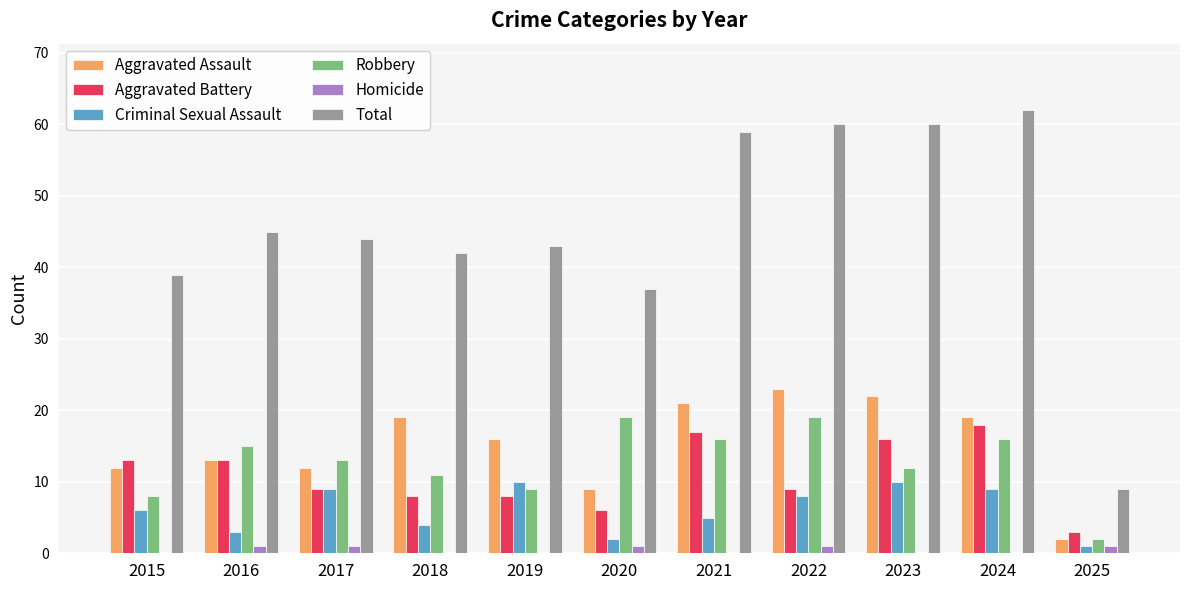

Between 2019 and 2021, which series saw the biggest shift?

Total